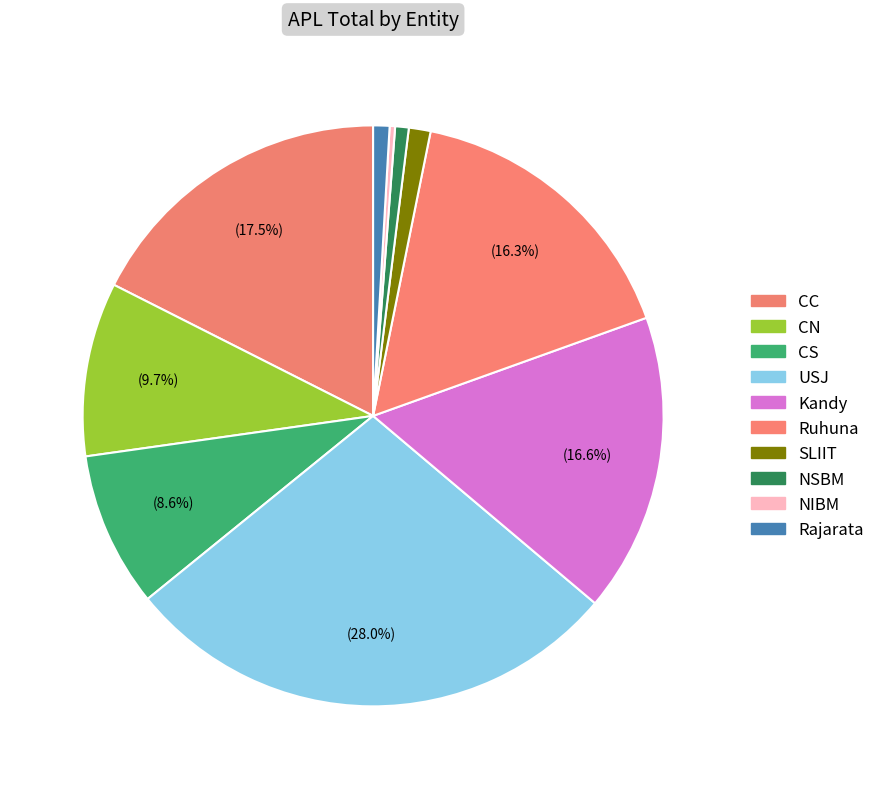

What portion of the pie excludes NSBM?

99.2%